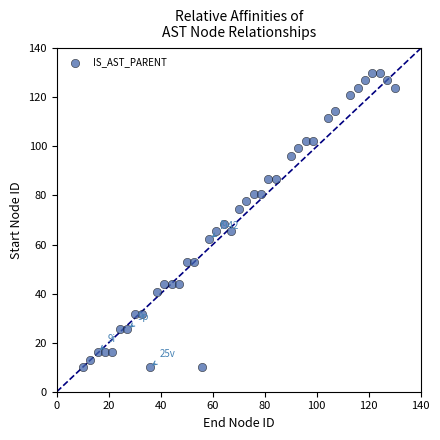

What is the range of X values (max minus min)?

120.0